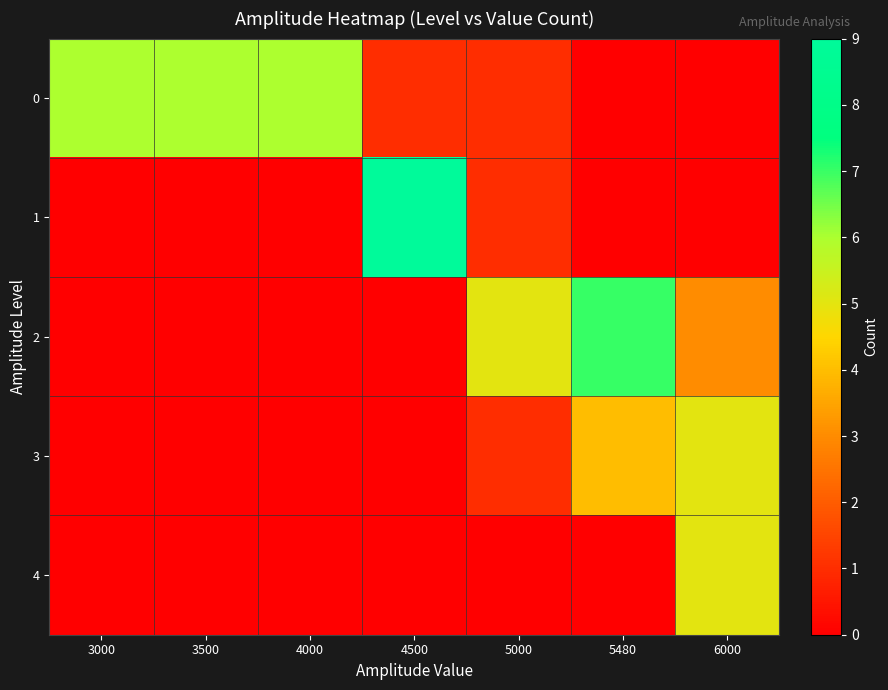

At how many categories does at least one series exceed 3?

7